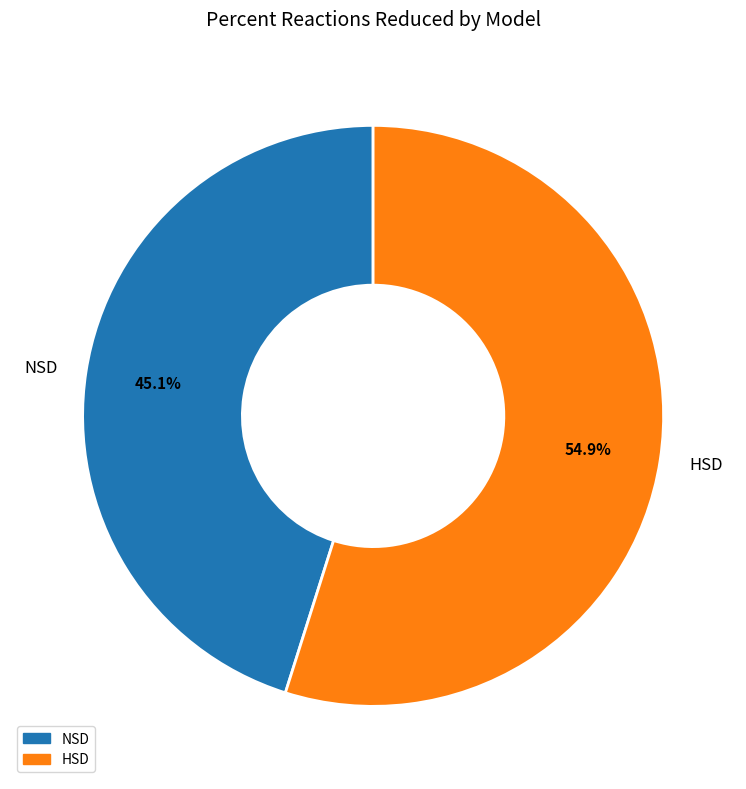

True or false: NSD accounts for 60% of the total.

False